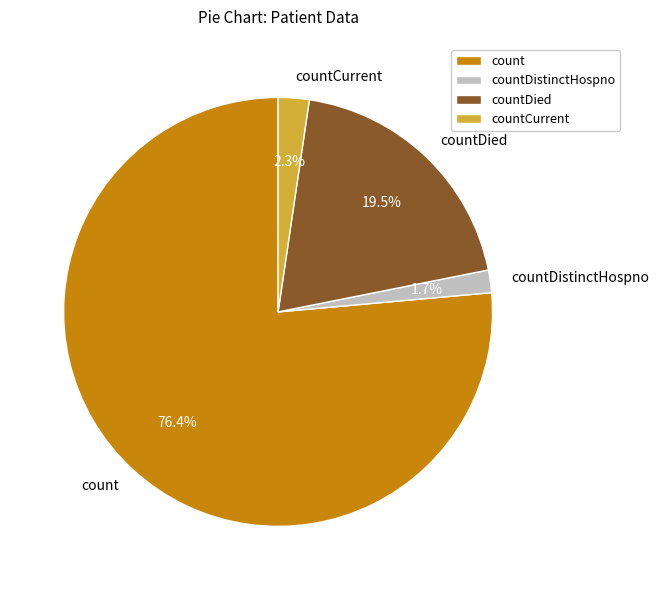

What percentage is the count slice, to the nearest percent?

76%